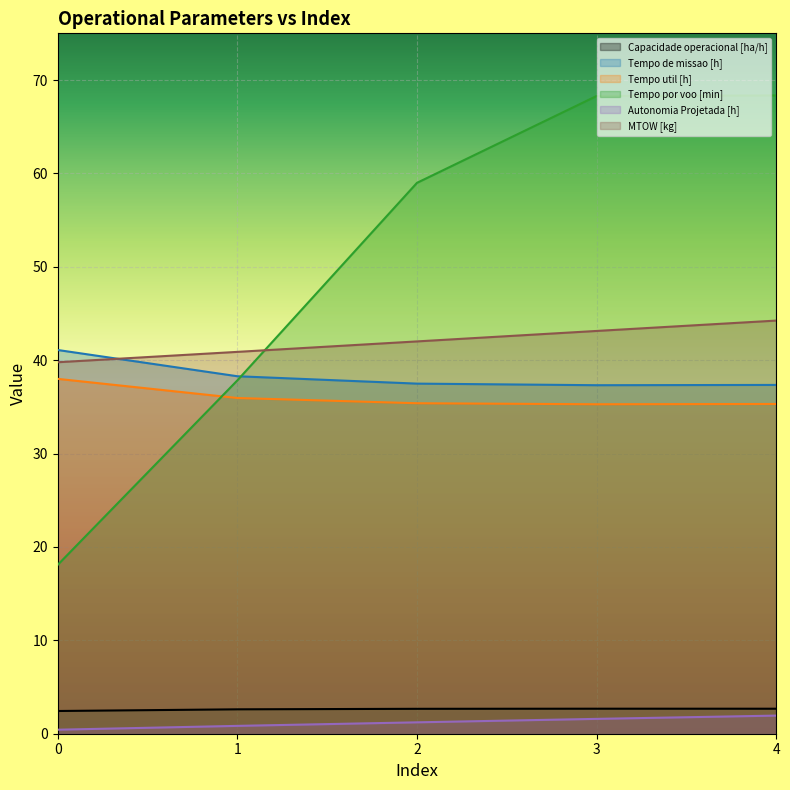

The Capacidade operacional [ha/h] series shows 2.7 at 3. True or false?

True